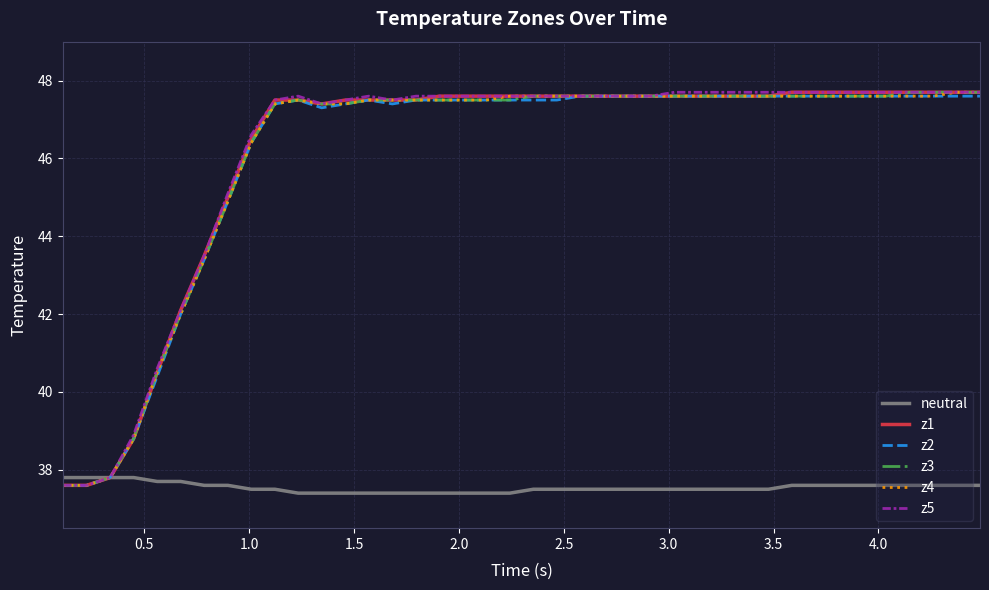

What is the highest value of the z2 series?

47.6